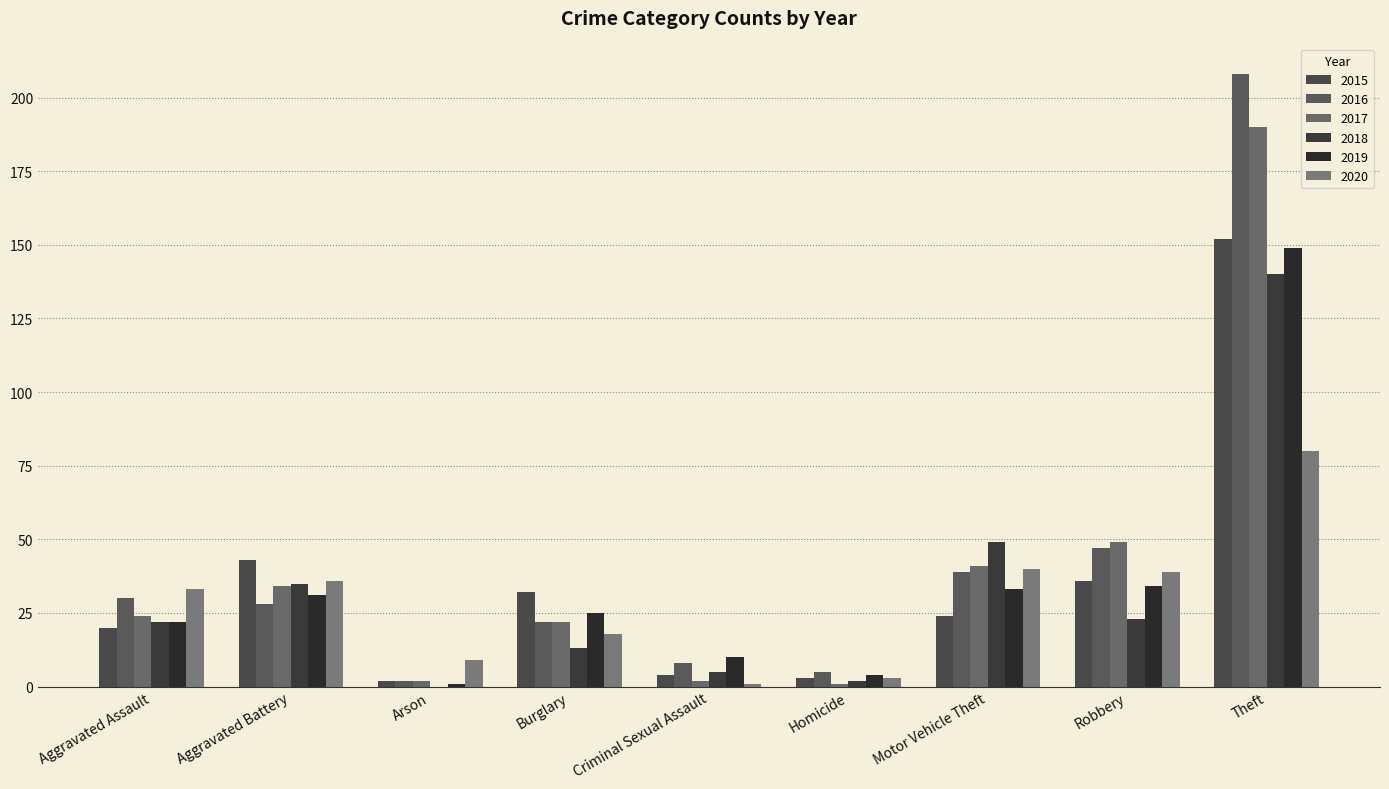

How many series are shown in this chart?

6